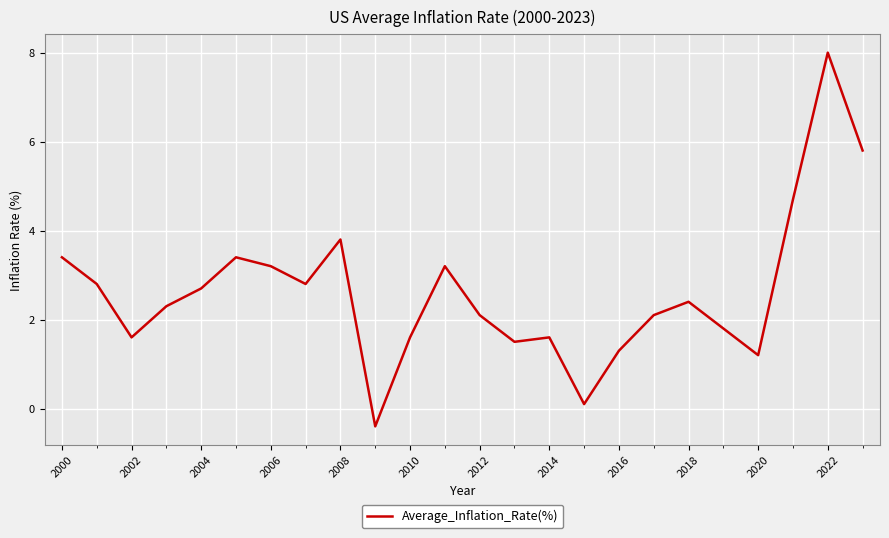

Is this an area chart (filled region under the line)?

No